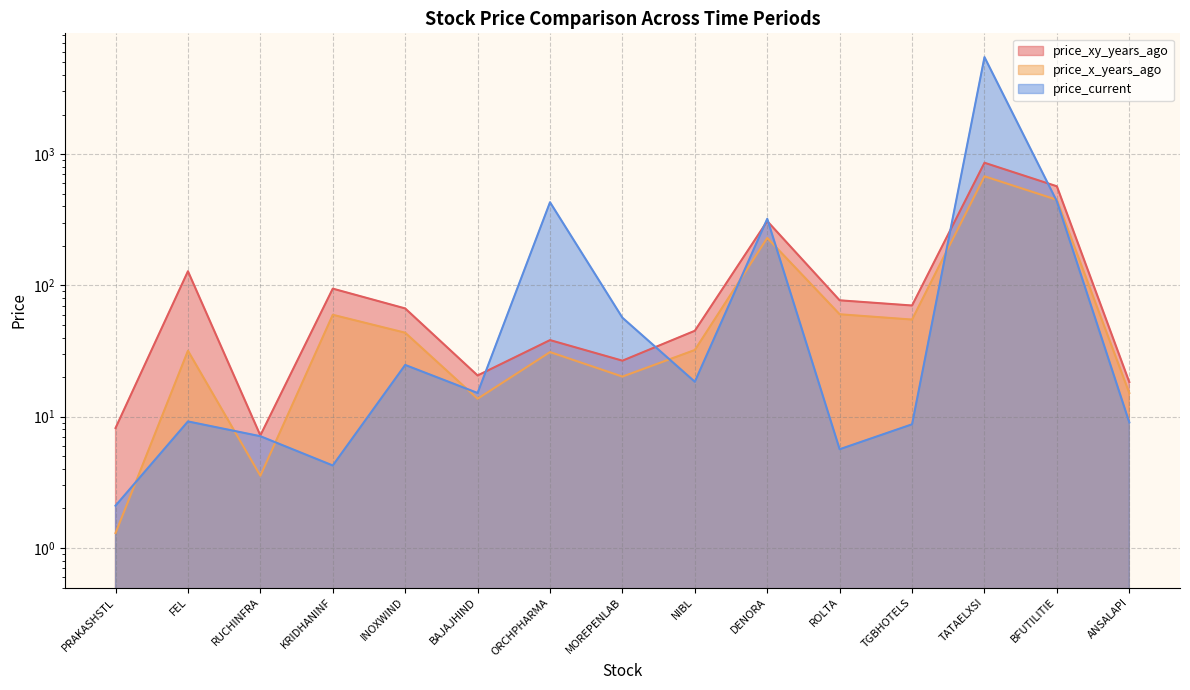

What is the lowest value of the price_xy_years_ago series?

7.2